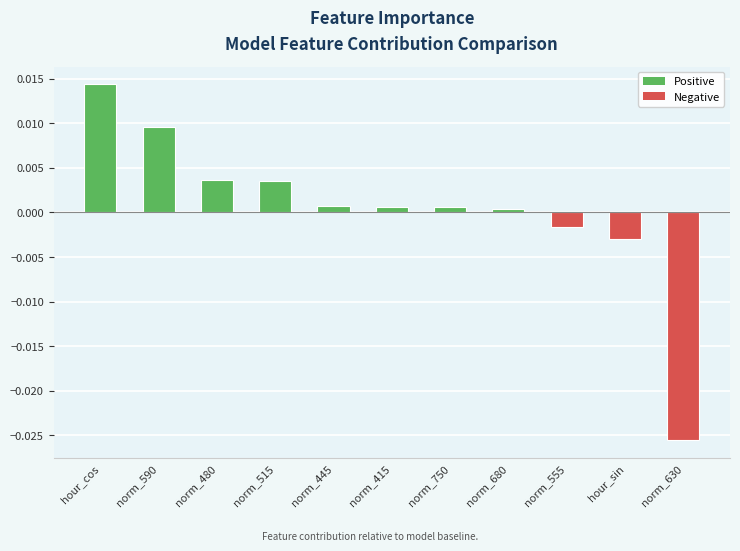

How many data points are less than 0?

3